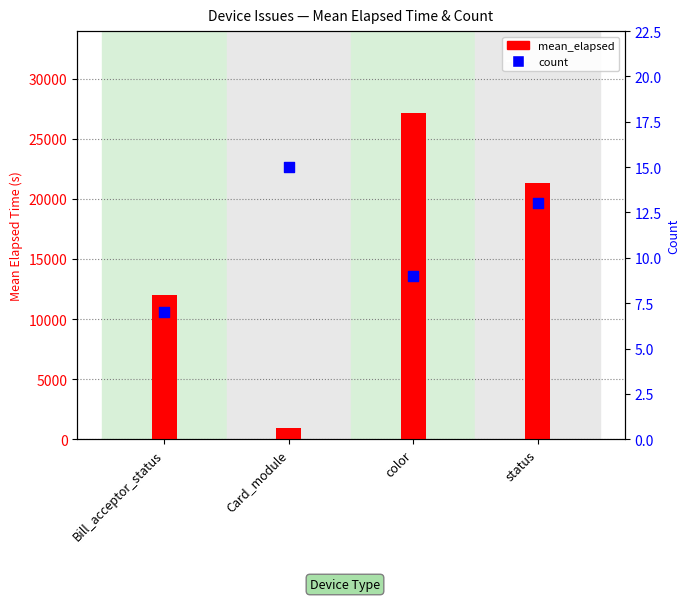

Which series reaches the minimum Y coordinate?

count